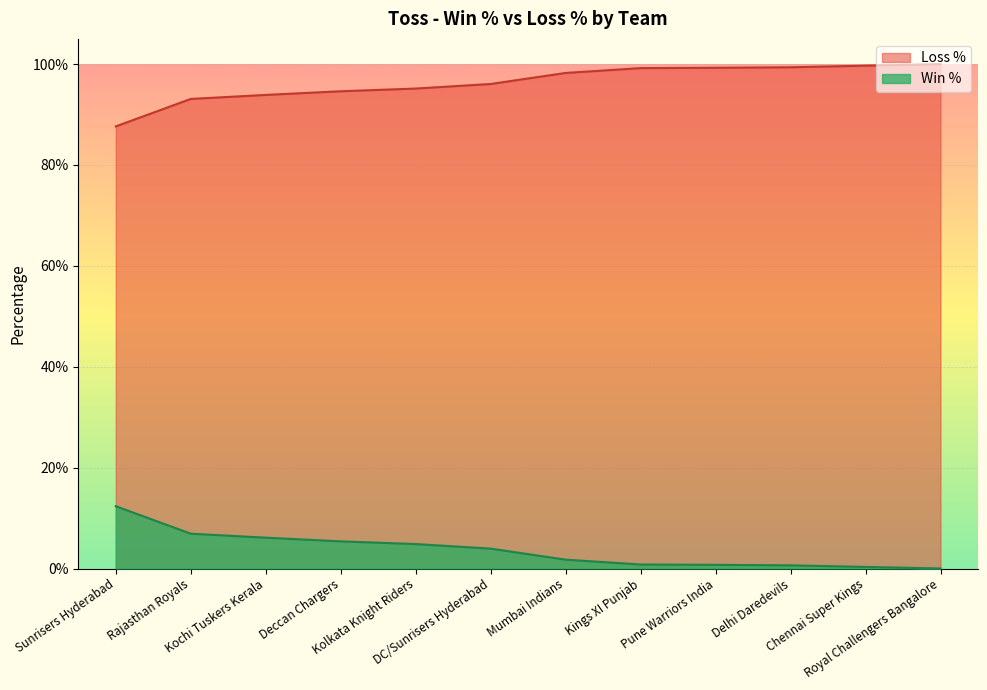

What are all the series names shown in the legend?

Loss %, Win %